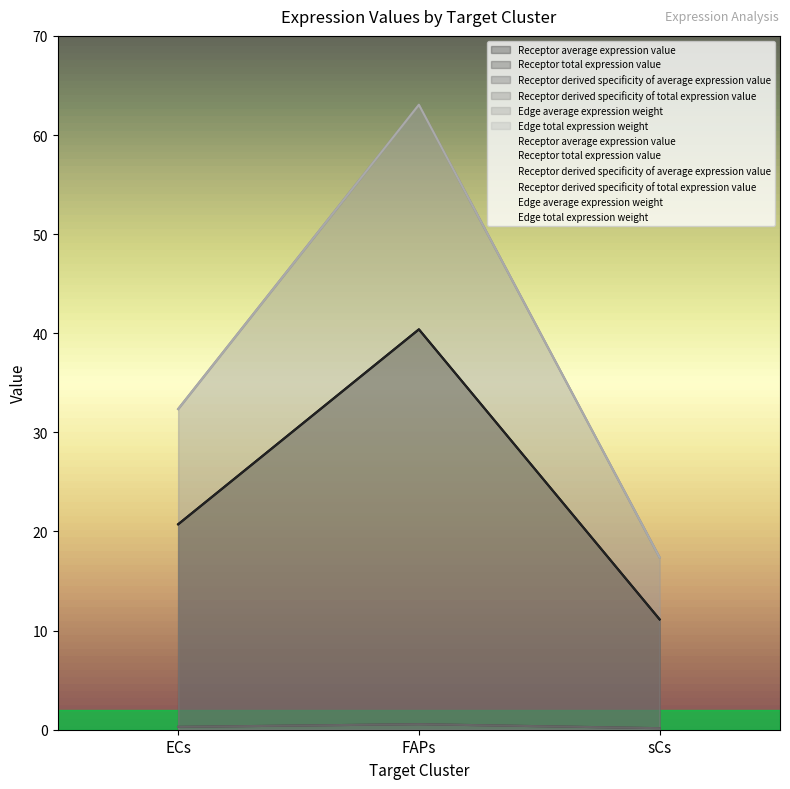

What is the sum of all Receptor average expression value values?

72.3